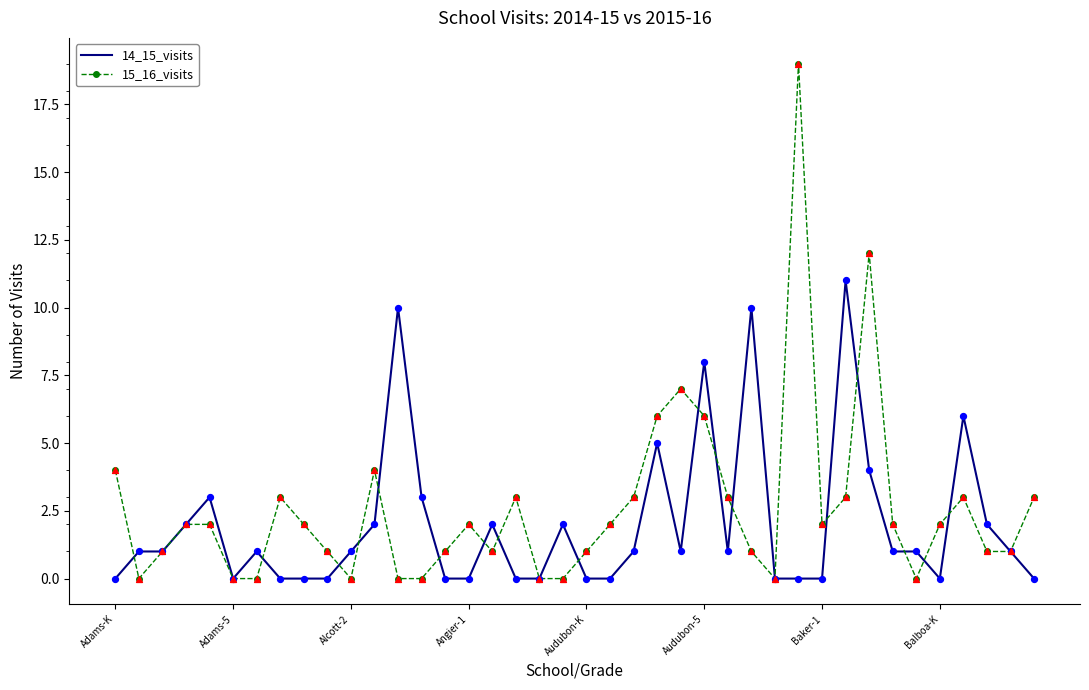

Which series has the widest spread of values?

15_16_visits